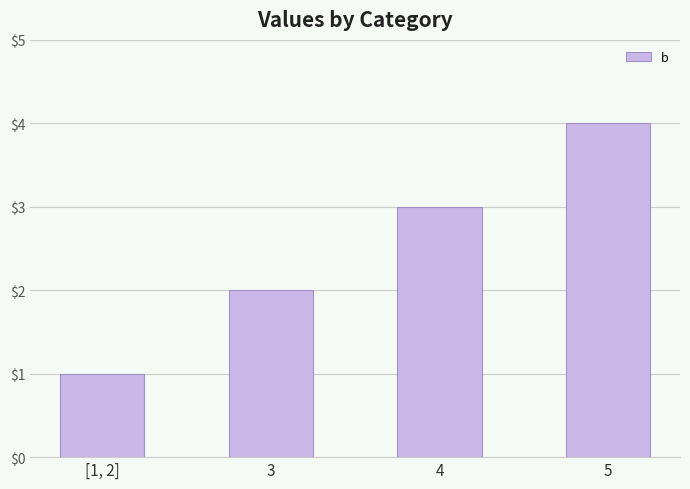

How many series are shown in this chart?

1